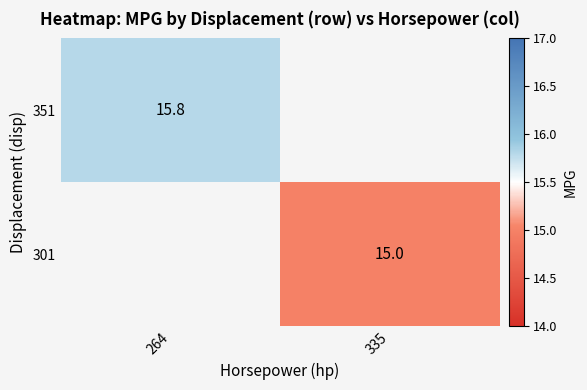

True or false: 301 has a value of 4.9 at 335.

False